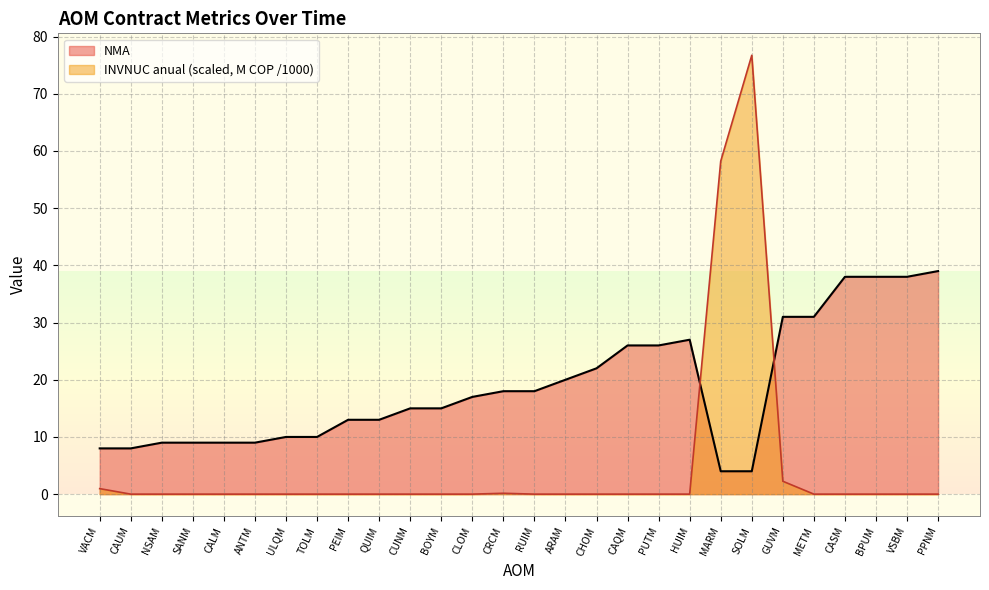

True or false: INVNUC anual (M) has a value of 40.2 at ANTM.

False